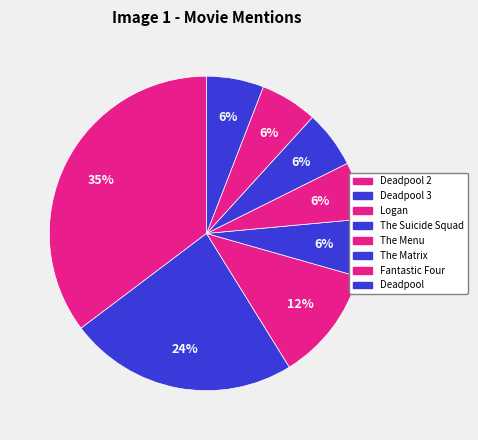

Count the number of slices in the pie.

8